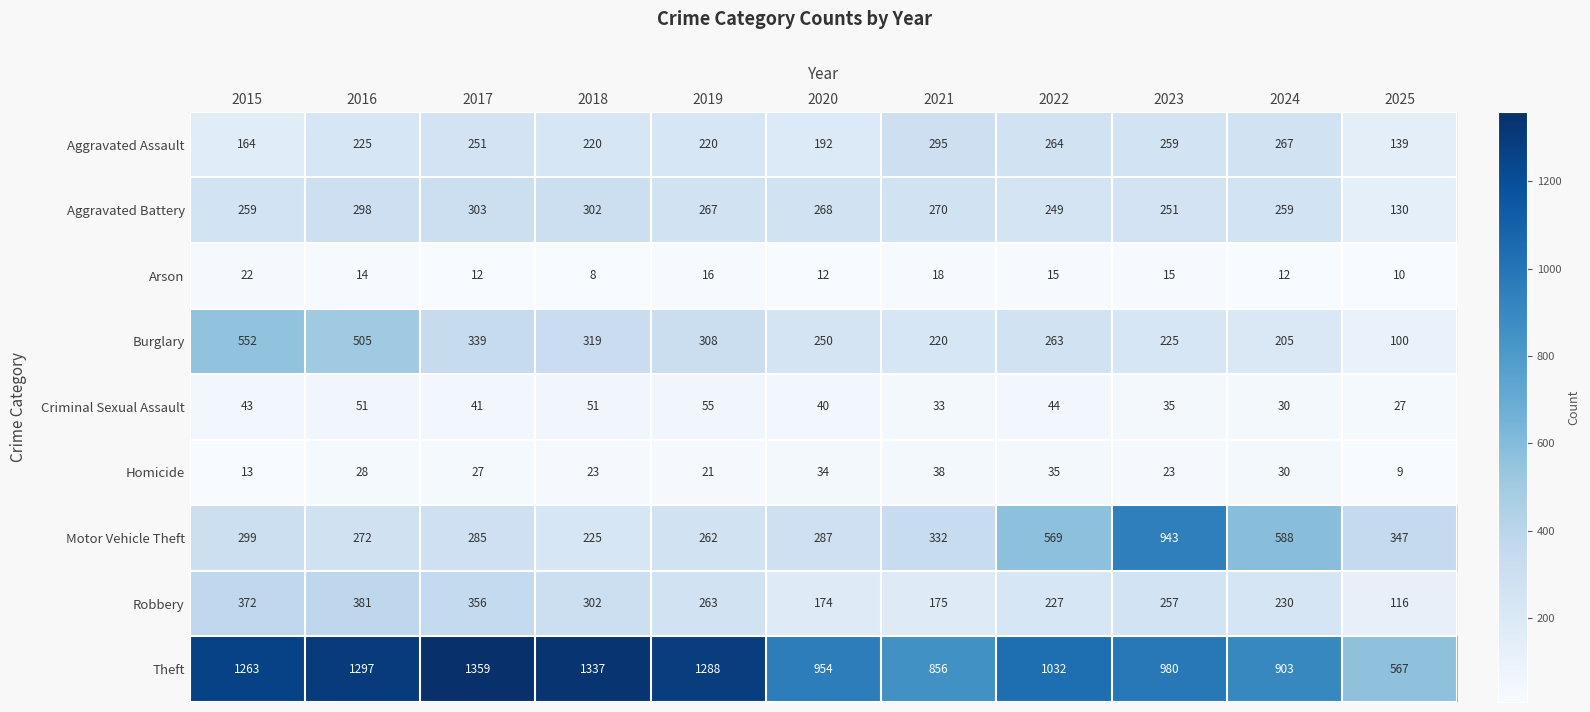

Which series has the largest range (max minus min)?

Theft